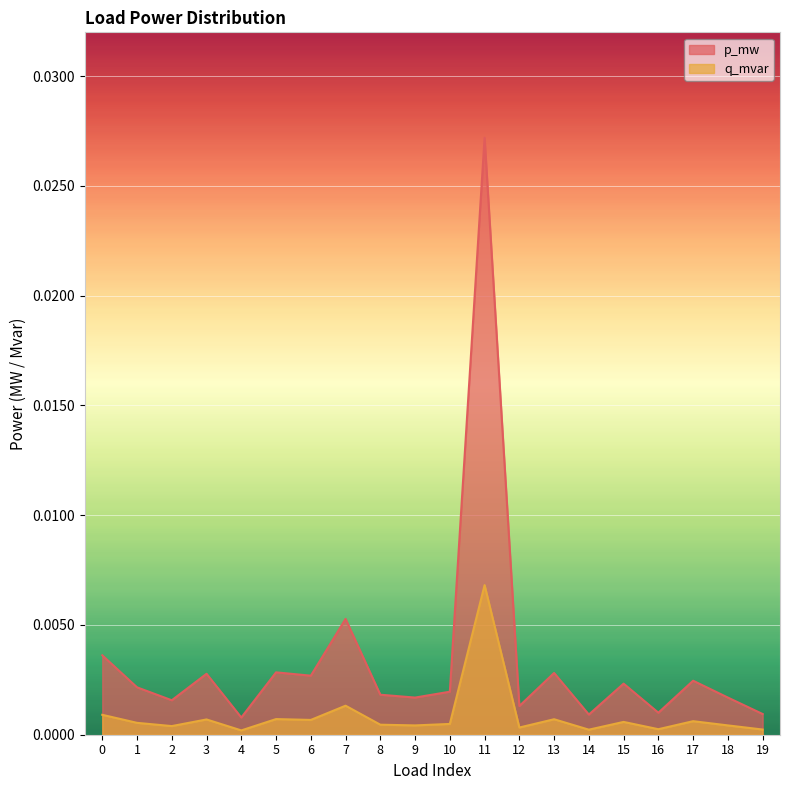

Which category has the lowest value in the q_mvar series?

4